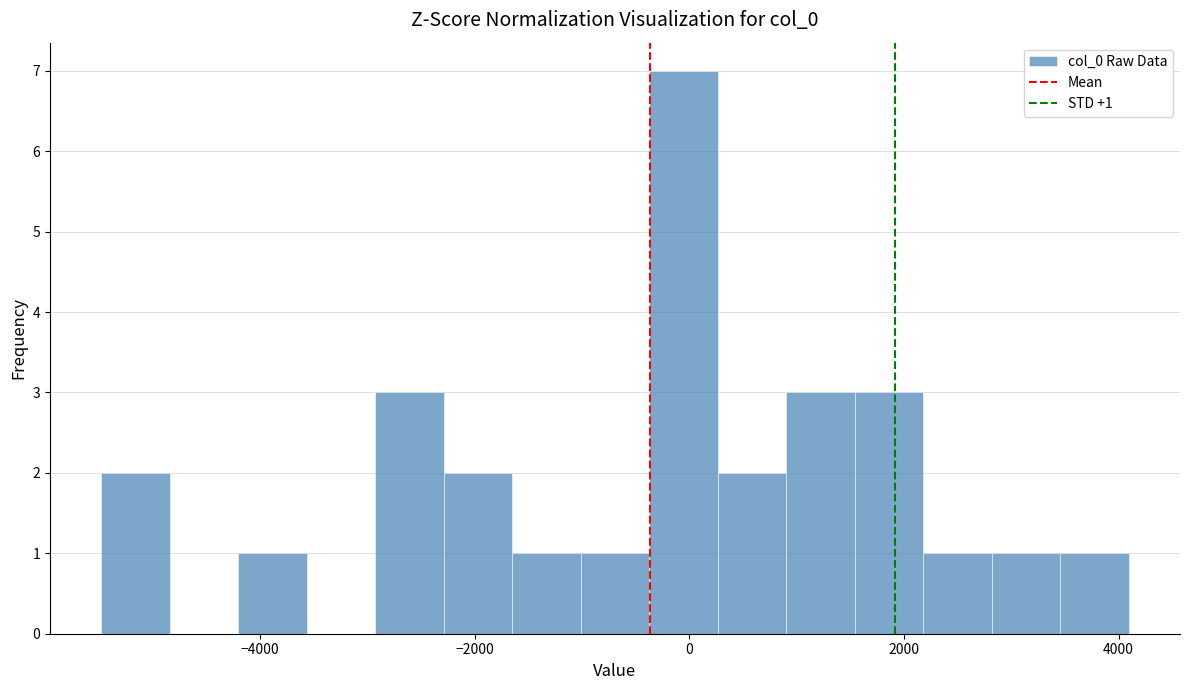

Around what value on the x-axis is the tallest bar? Give the approximate position of its centre, as read against the axis.

0